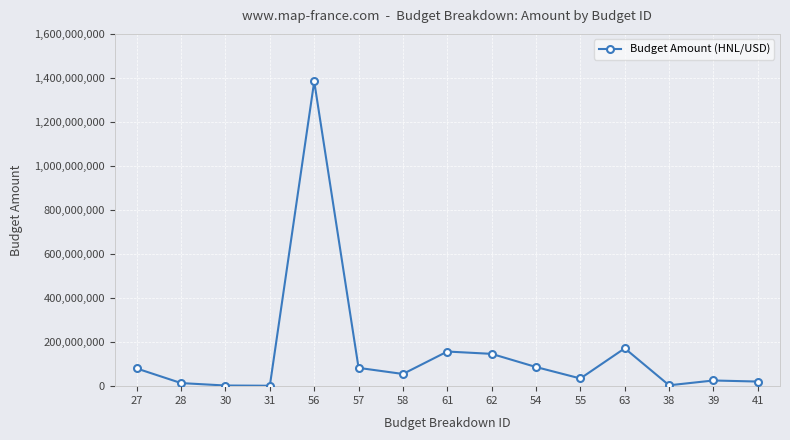

Where does the data first go above 55368961?

27